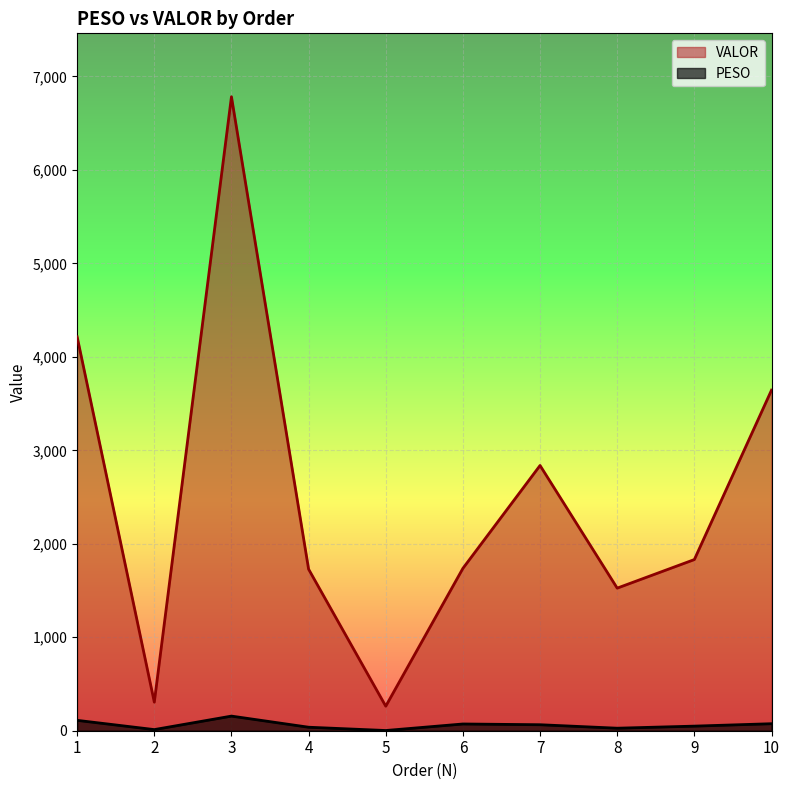

At how many categories does at least one series exceed 2225?

4